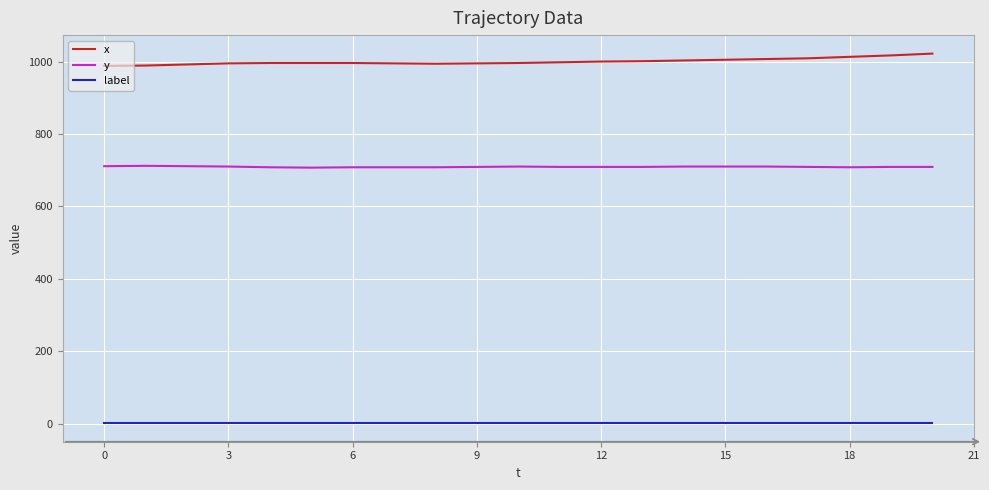

Which series has the largest total across all categories?

x